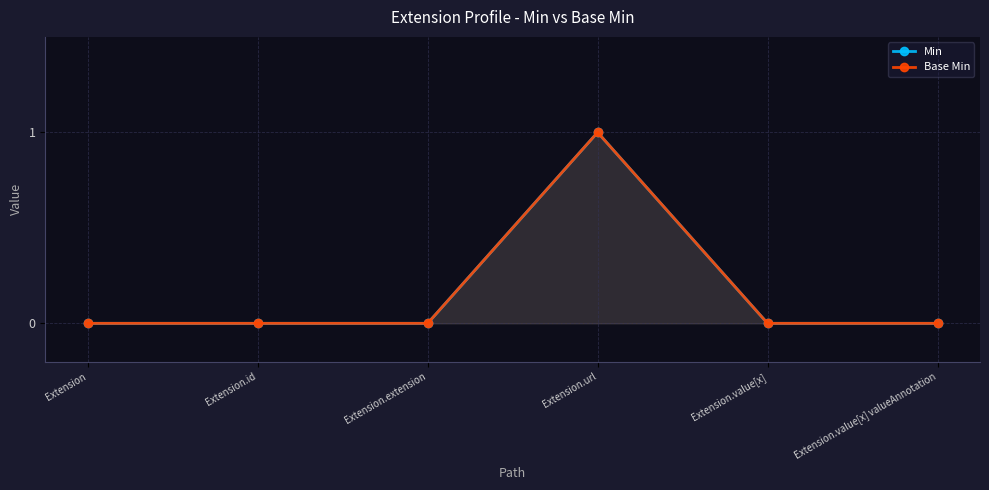

How many values in Min are above zero?

1